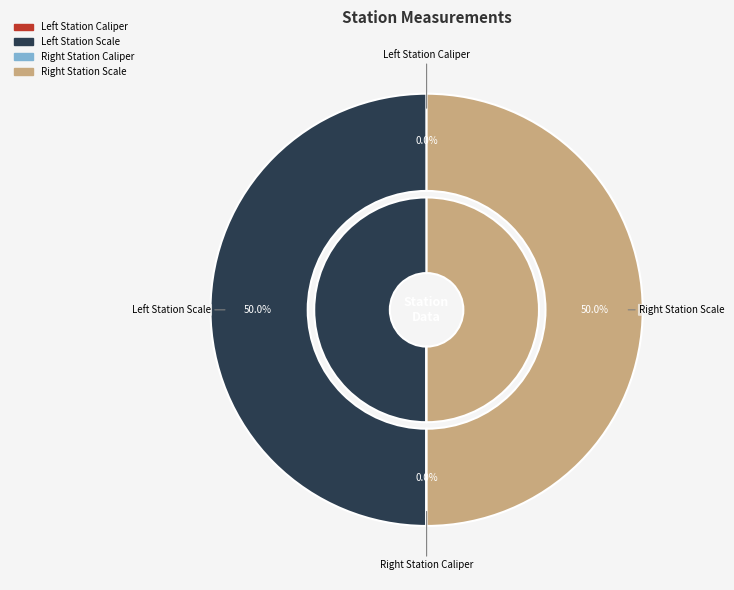

Which category has the biggest portion of the pie?

Left Station Scale